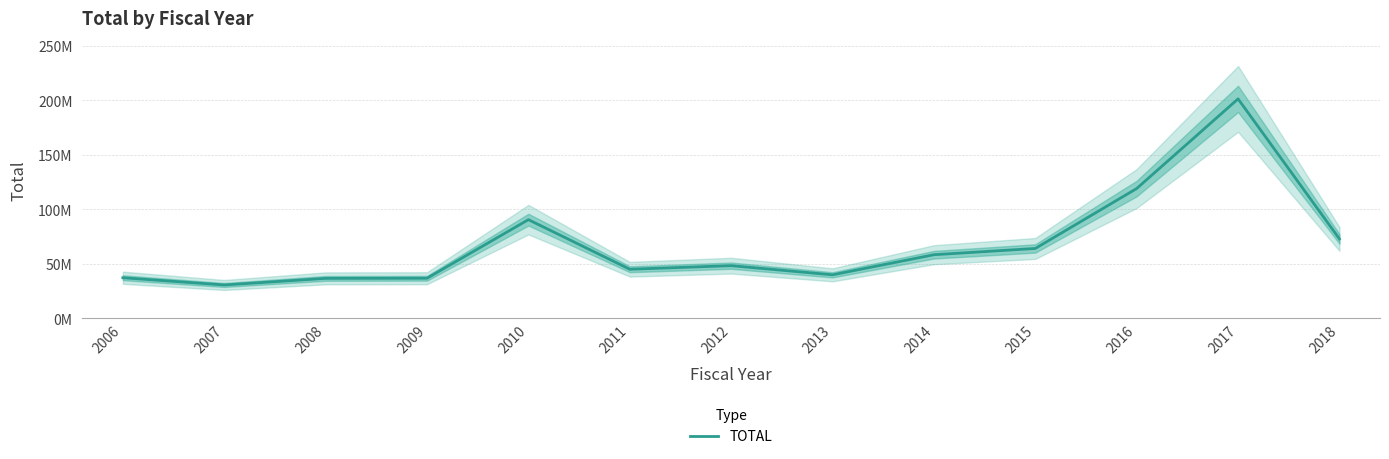

Where is the first local maximum?

2010